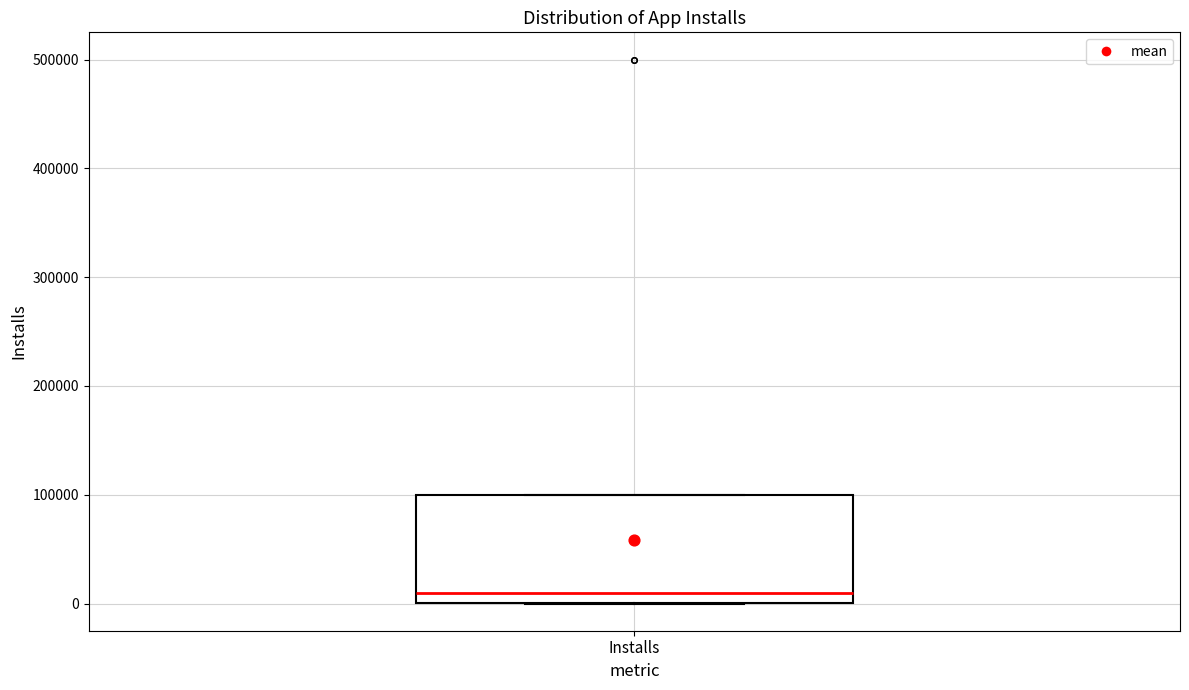

Where is the lower edge of the box for Installs on the y-axis? The values are not printed on the chart, so give them approximately, as read against the axis.

0